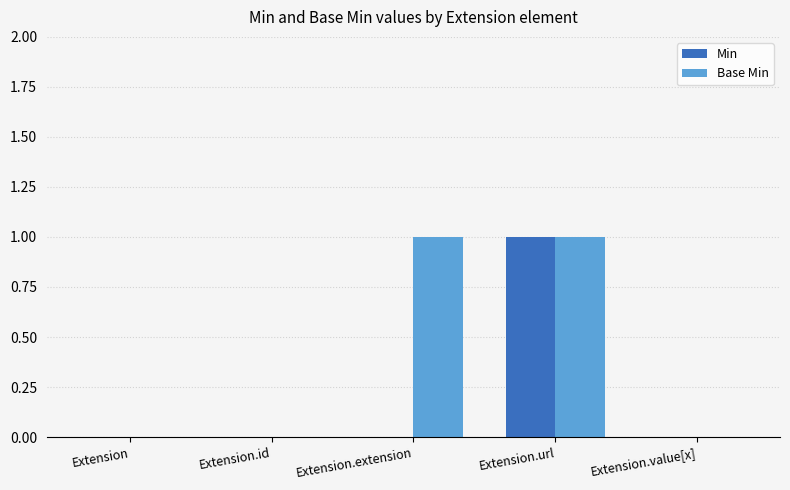

At which category is the sum across all series the highest?

Extension.url